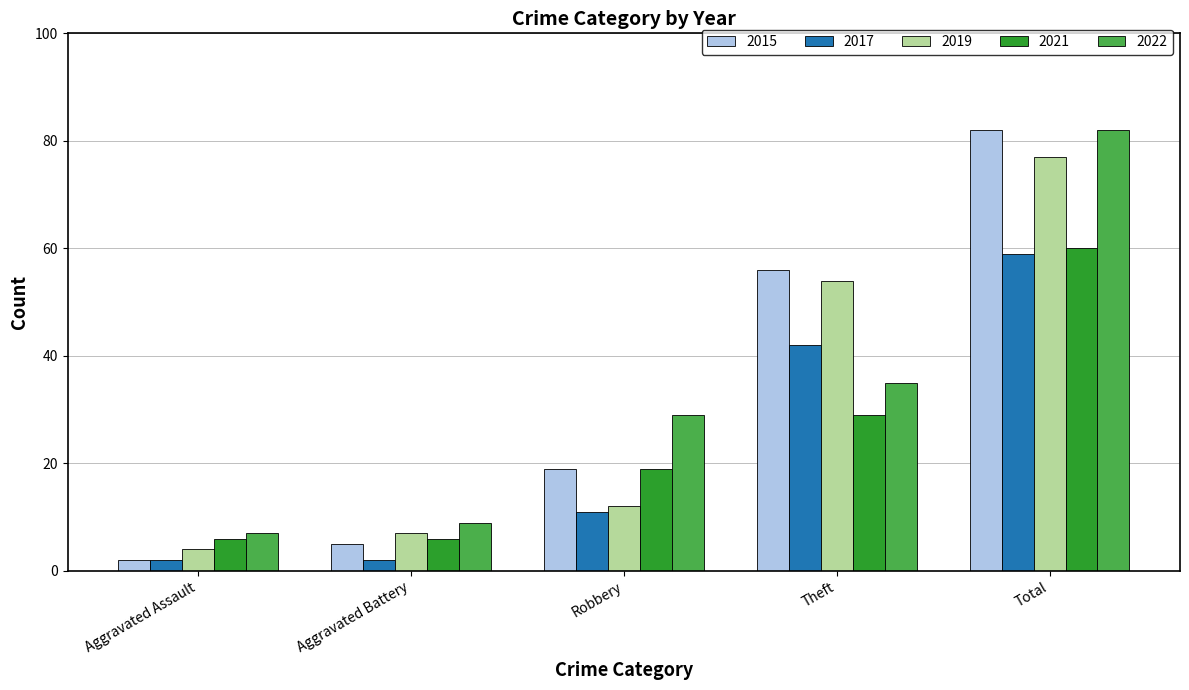

At which category is the sum across all series the highest?

Total